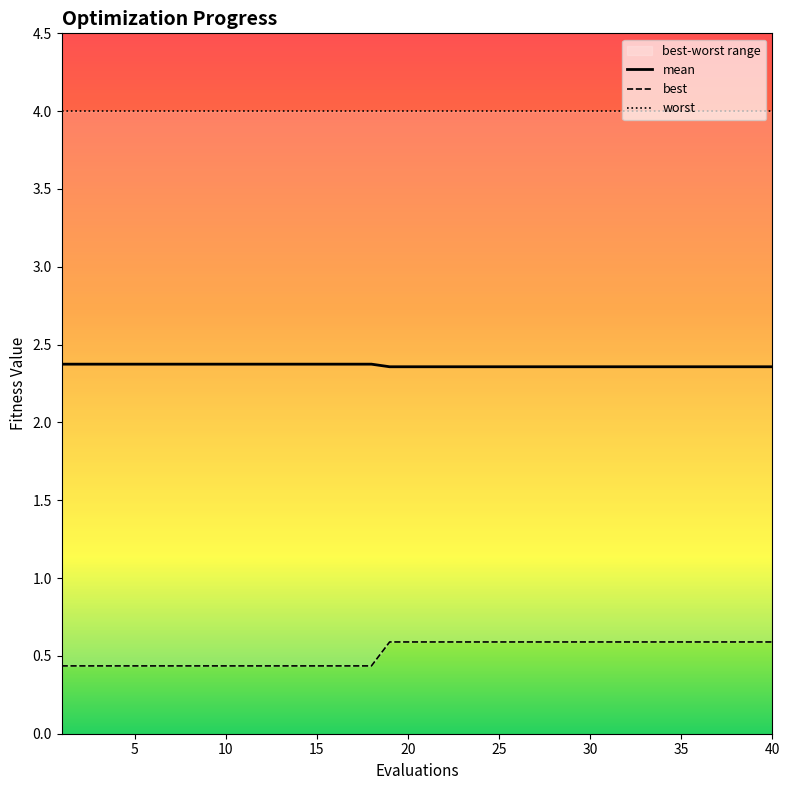

Reading left to right, transcribe all the data shown in this chart.

mean: 2.4	2.4	2.4	2.4	2.4	2.4	2.4	2.4	2.4	2.4	2.4	2.4	2.4	2.4	2.4	2.4	2.4	2.4	2.4	2.4	2.4	2.4	2.4	2.4	2.4	2.4	2.4	2.4	2.4	2.4	2.4	2.4	2.4	2.4	2.4	2.4	2.4	2.4	2.4	2.4
best: 0.4	0.4	0.4	0.4	0.4	0.4	0.4	0.4	0.4	0.4	0.4	0.4	0.4	0.4	0.4	0.4	0.4	0.4	0.6	0.6	0.6	0.6	0.6	0.6	0.6	0.6	0.6	0.6	0.6	0.6	0.6	0.6	0.6	0.6	0.6	0.6	0.6	0.6	0.6	0.6
worst: 4.0	4.0	4.0	4.0	4.0	4.0	4.0	4.0	4.0	4.0	4.0	4.0	4.0	4.0	4.0	4.0	4.0	4.0	4.0	4.0	4.0	4.0	4.0	4.0	4.0	4.0	4.0	4.0	4.0	4.0	4.0	4.0	4.0	4.0	4.0	4.0	4.0	4.0	4.0	4.0